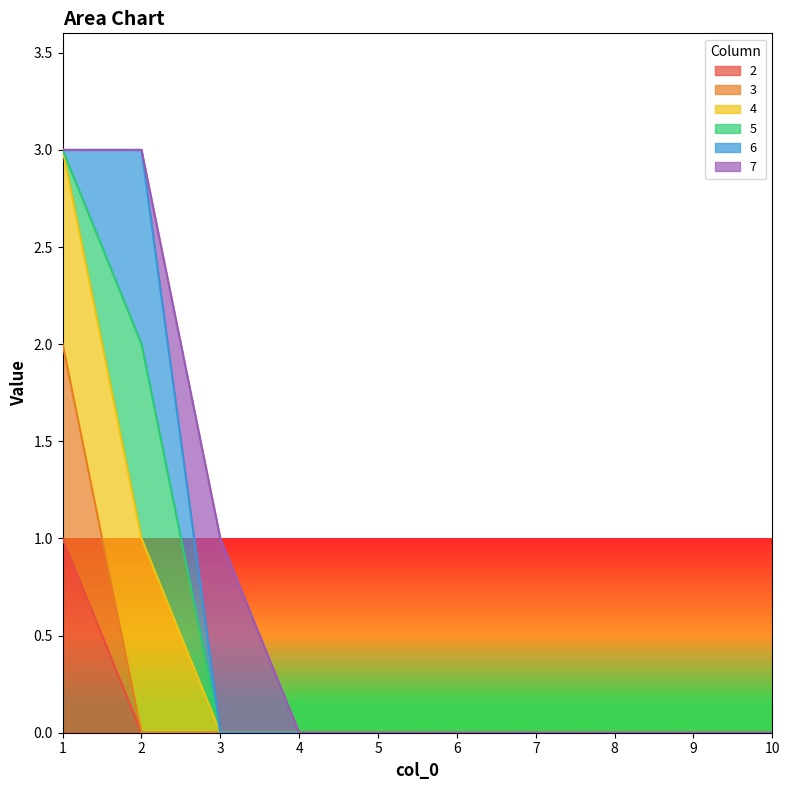

True or false: 4 and 2 intersect in this chart.

False